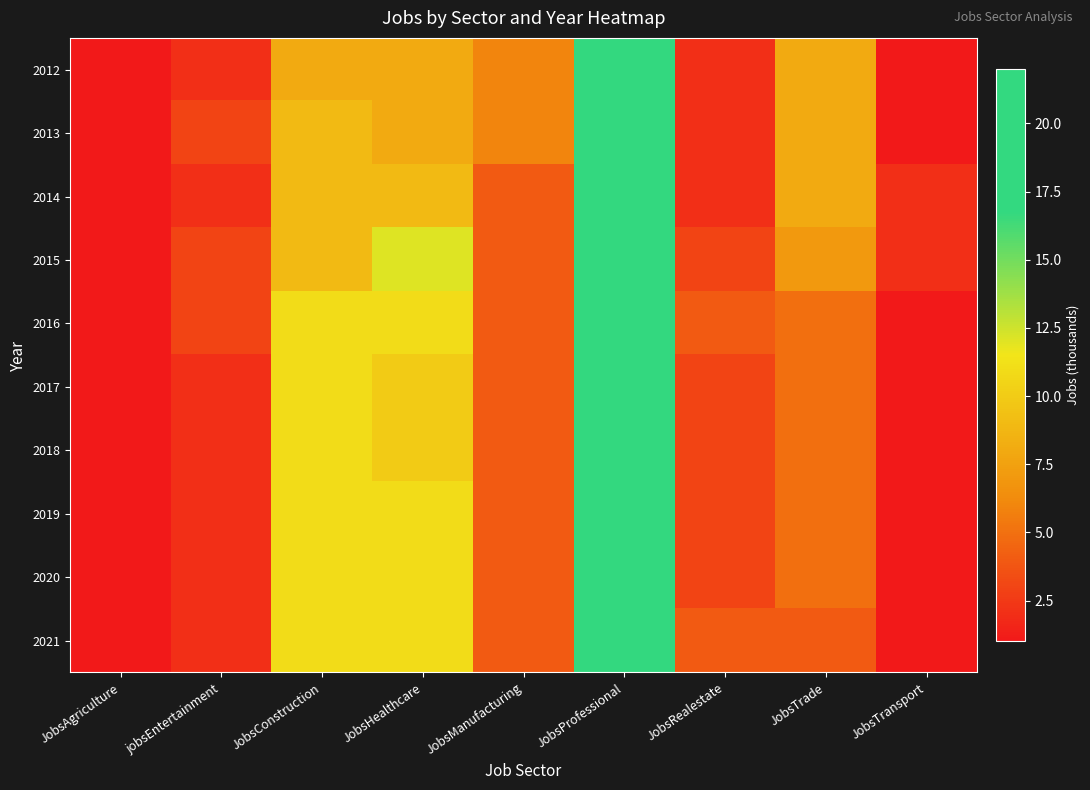

How many series are shown in this chart?

10